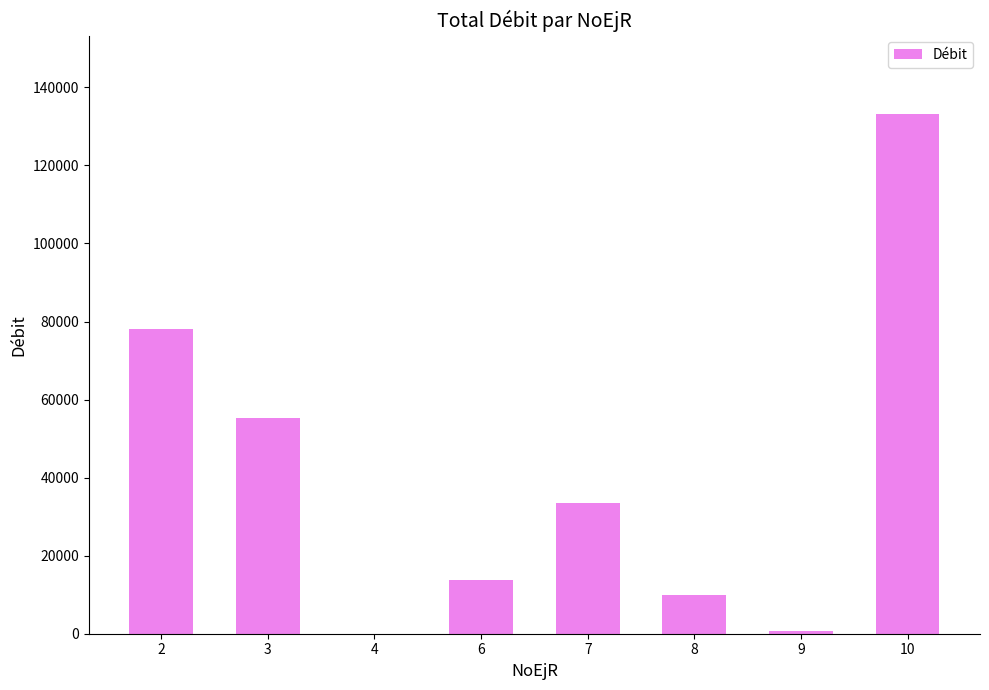

What is the maximum value shown in the chart?

133293.0